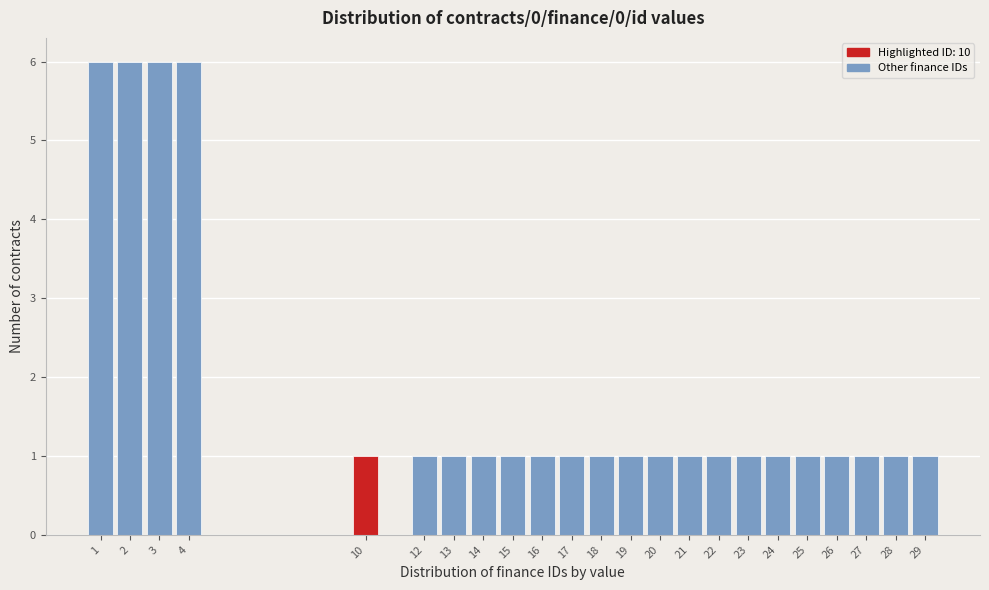

How tall is the bar that spans 25.5 to 26.5 on the x-axis? The values are not printed on the chart, so give them approximately, as read against the axis.

1